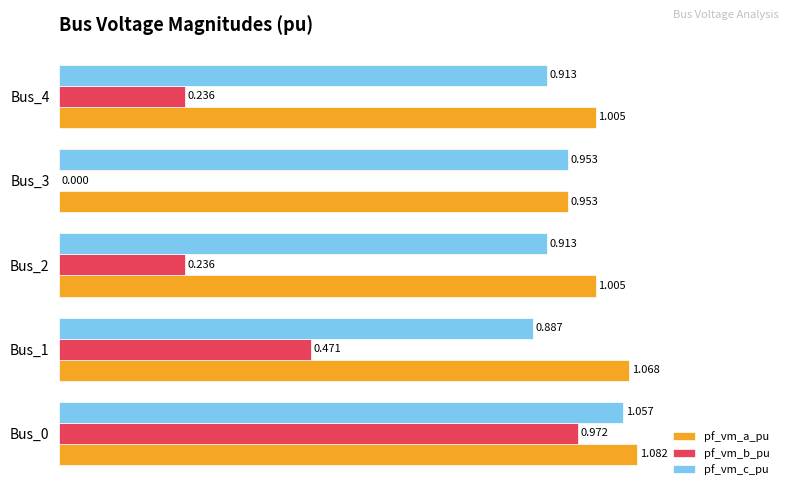

Is the value of pf_vm_b_pu at Bus_3 greater than the value of pf_vm_a_pu at Bus_0?

No